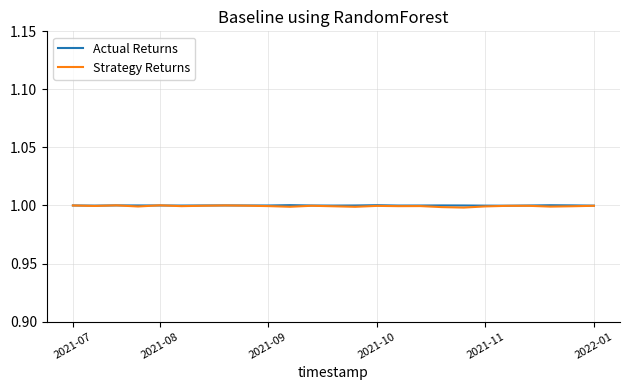

Which series has the widest spread of values?

Strategy Returns